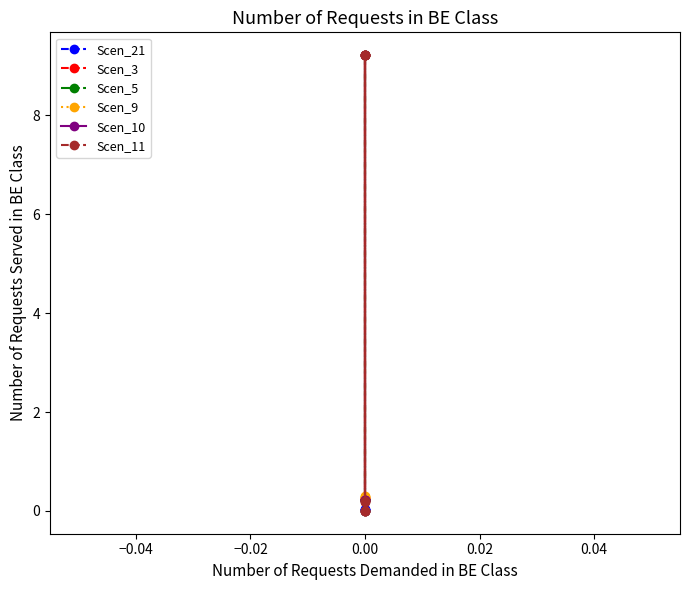

Does the chart have visible grid lines?

No